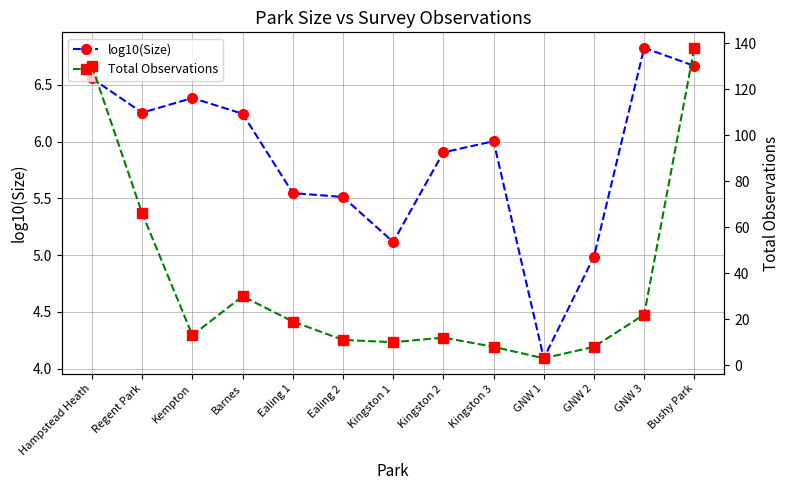

Reading right to left, extract all data points from this chart.

log10(Size): Bushy Park=6.7	GNW 3=6.8	GNW 2=5.0	GNW 1=4.1	Kingston 3=6.0	Kingston 2=5.9	Kingston 1=5.1	Ealing 2=5.5	Ealing 1=5.5	Barnes=6.2	Kempton=6.4	Regent Park=6.3	Hampstead Heath=6.6
Total Observations: Bushy Park=138.0	GNW 3=22.0	GNW 2=8.0	GNW 1=3.0	Kingston 3=8.0	Kingston 2=12.0	Kingston 1=10.0	Ealing 2=11.0	Ealing 1=19.0	Barnes=30.0	Kempton=13.0	Regent Park=66.0	Hampstead Heath=130.0